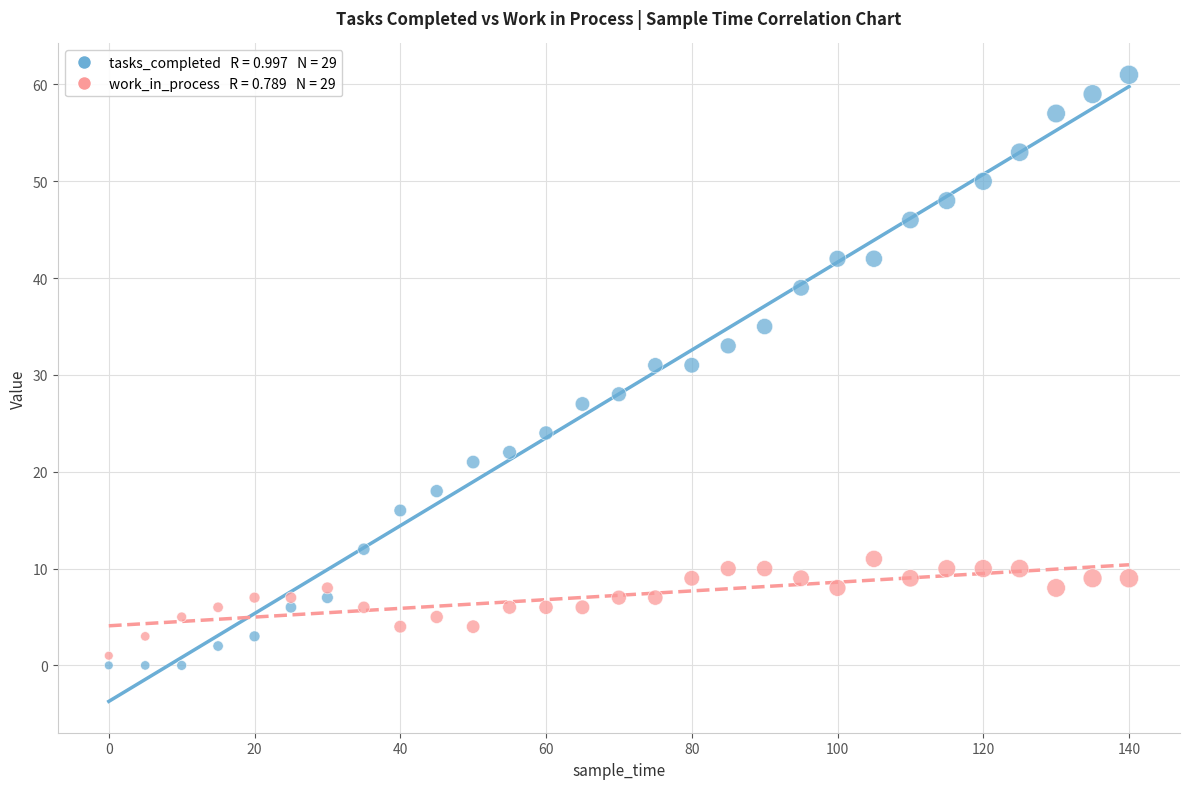

Across all data points, what is the range of Y values (max minus min)?

61